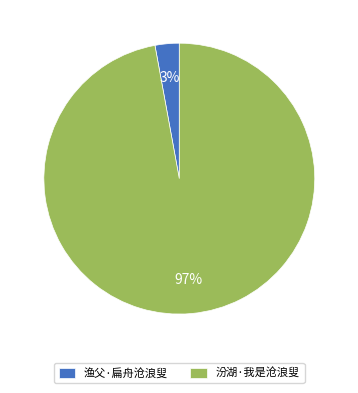

Is there a majority slice in this chart?

Yes